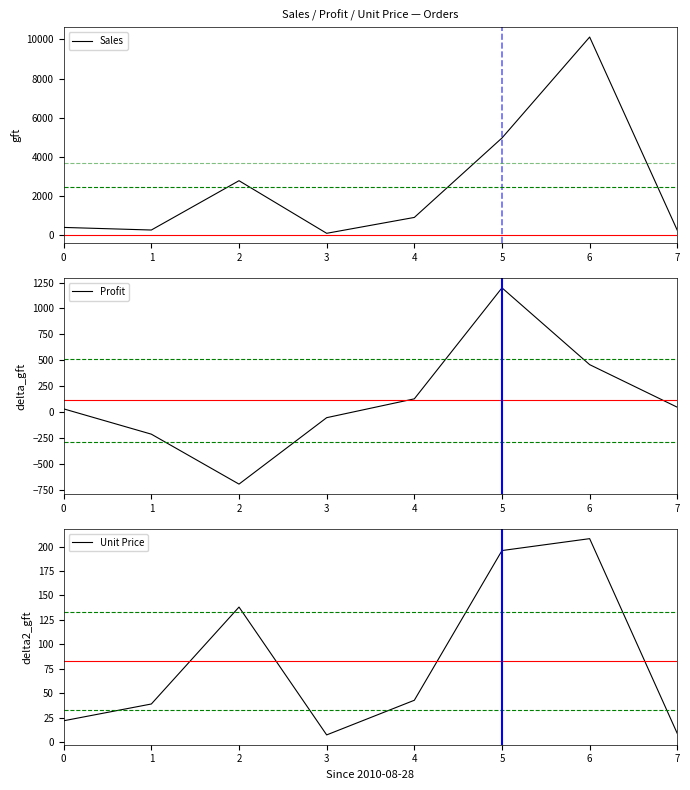

What is the lowest value of the Unit Price series?

7.3